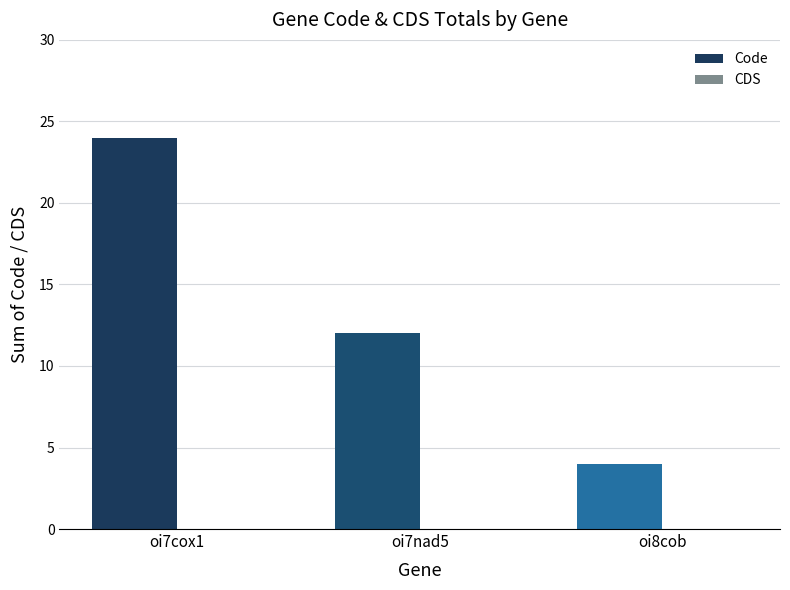

Reading right to left, transcribe all the data shown in this chart.

oi8cob=4	oi7nad5=12	oi7cox1=24